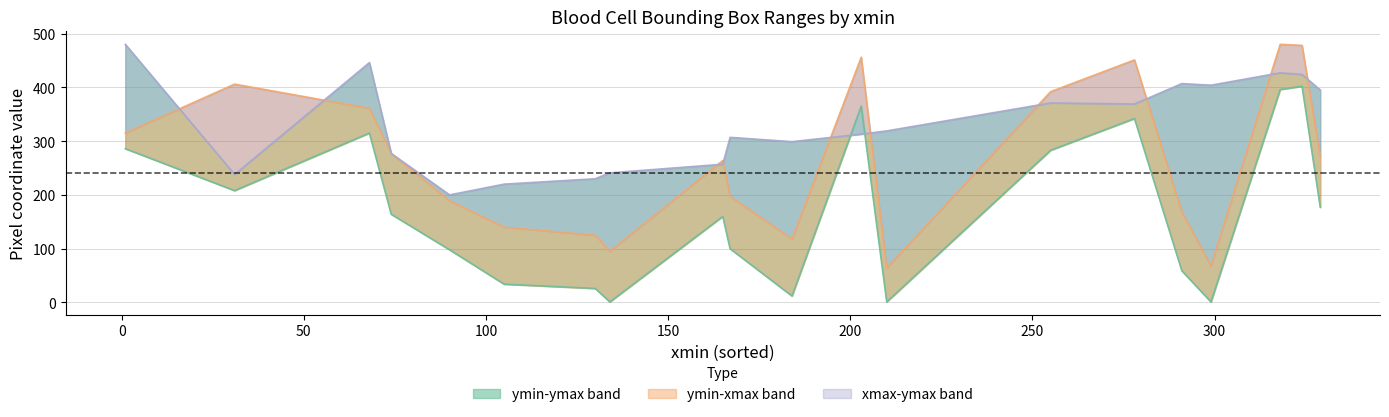

How many times do ymax and ymin cross each other?

2